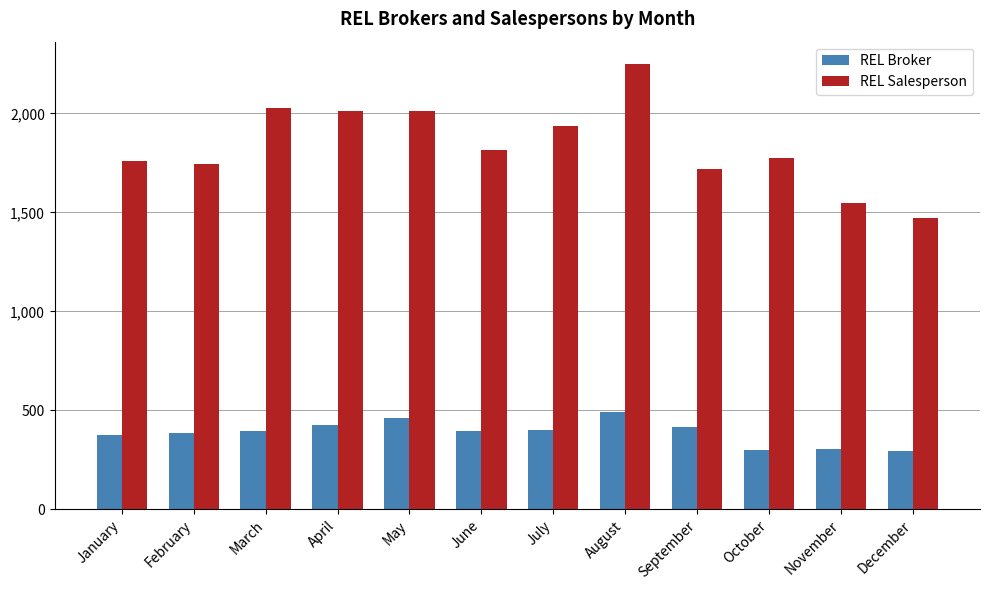

Are the bars horizontal?

No